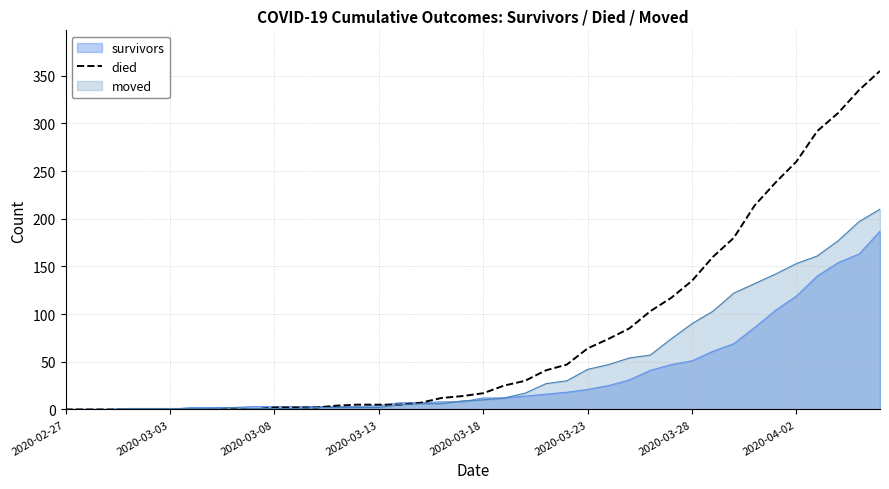

What position from the right is 17?

23